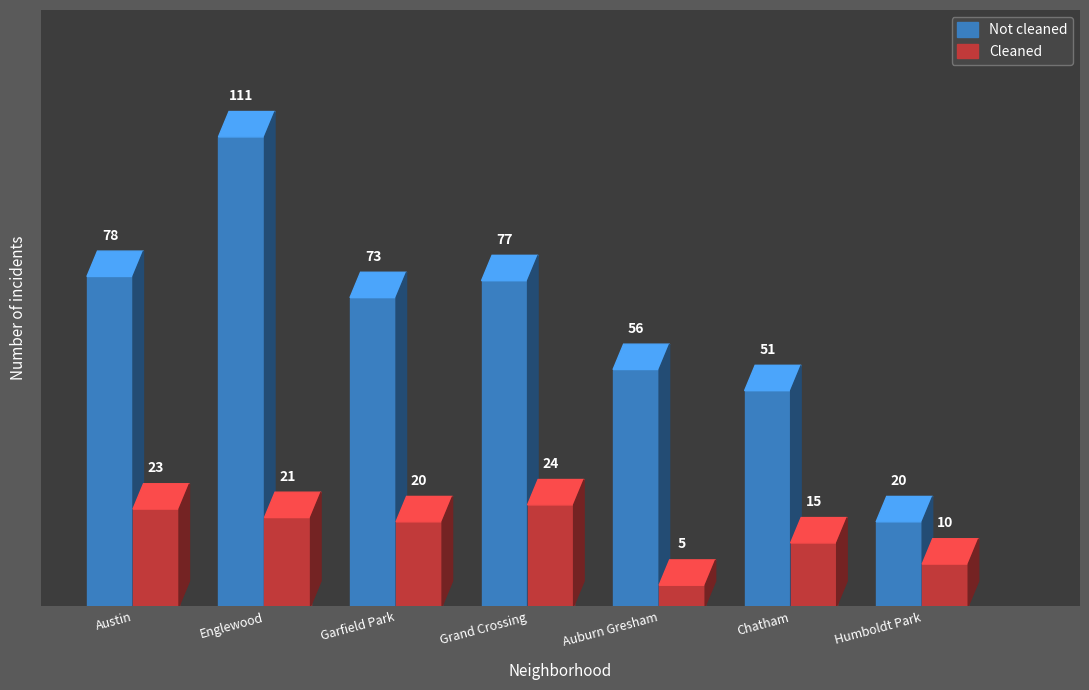

How many bars are there in total?

14